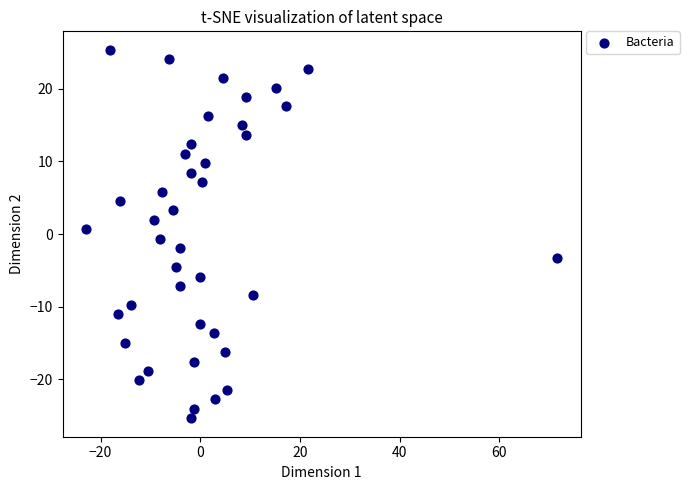

What is the range of X values (max minus min)?

94.5